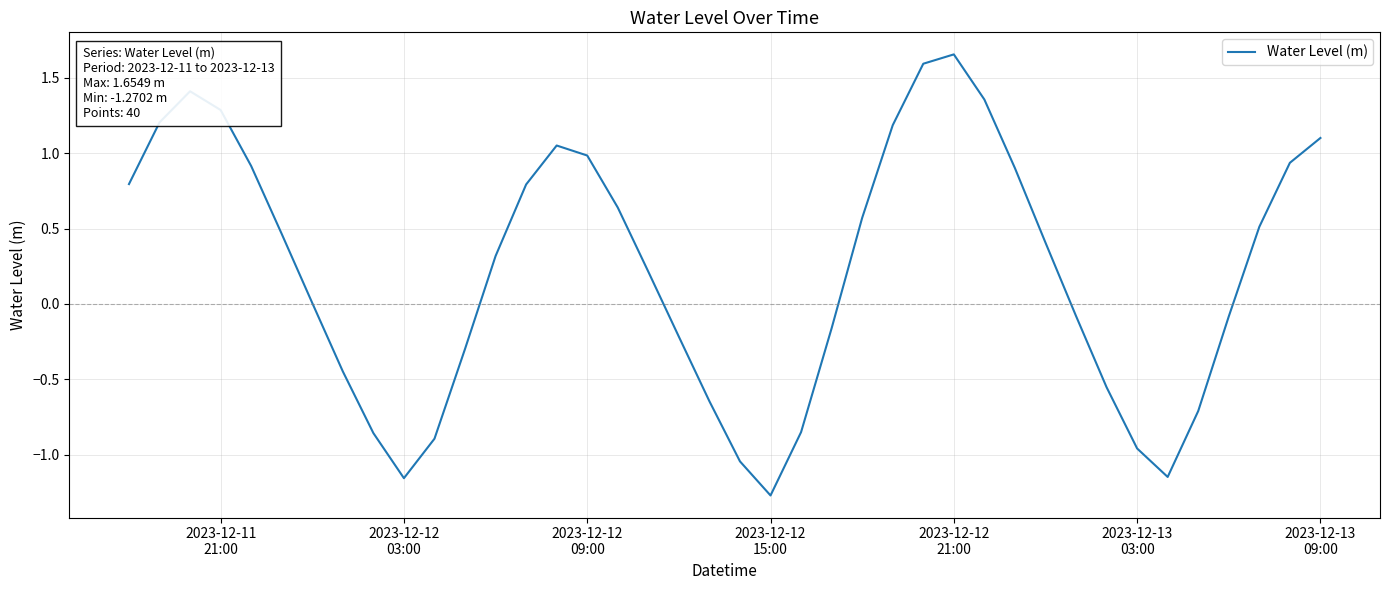

What is the difference between the maximum and minimum values?

2.9